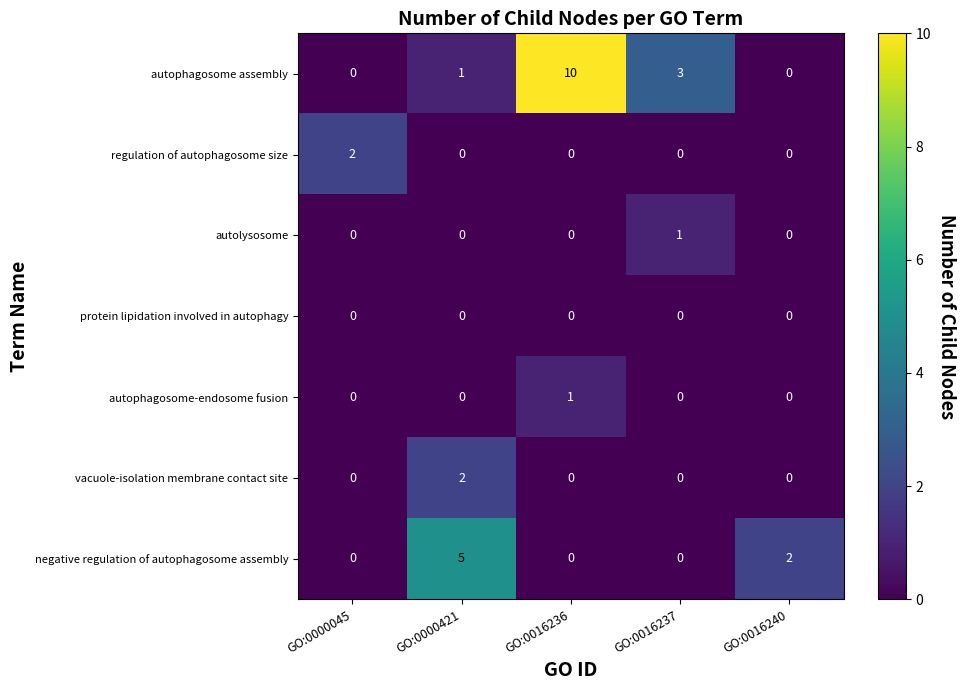

Which series changed the most between GO:0000421 and GO:0016237?

negative regulation of autophagosome assembly